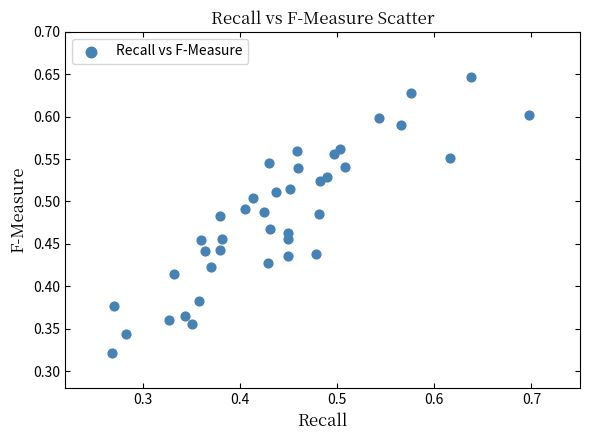

How many data points are displayed?

40